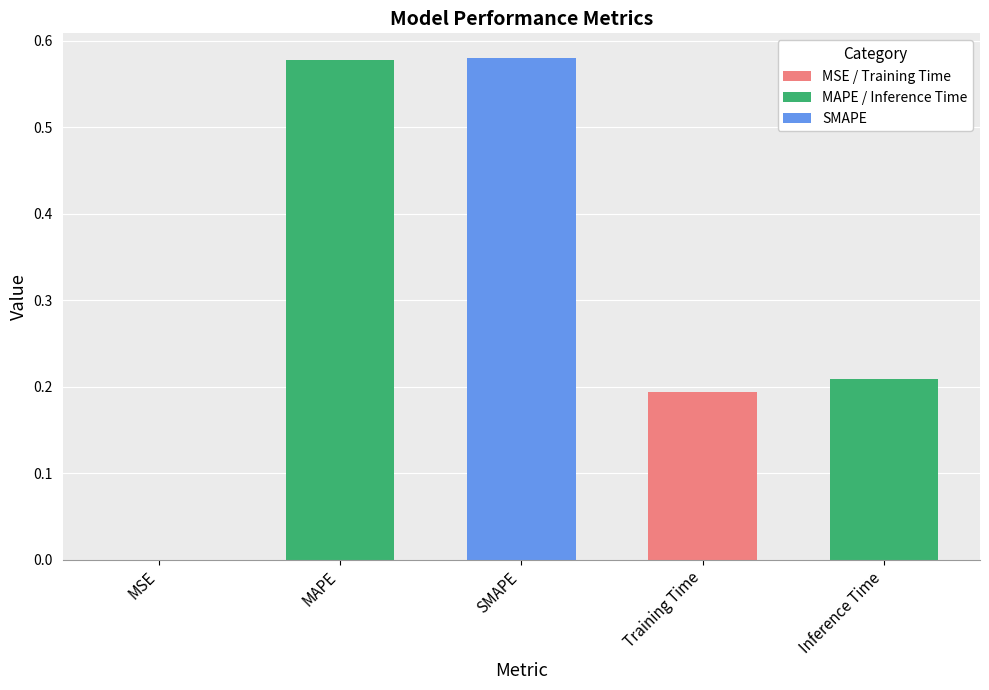

Which has a higher value, MAPE or Inference Time?

MAPE